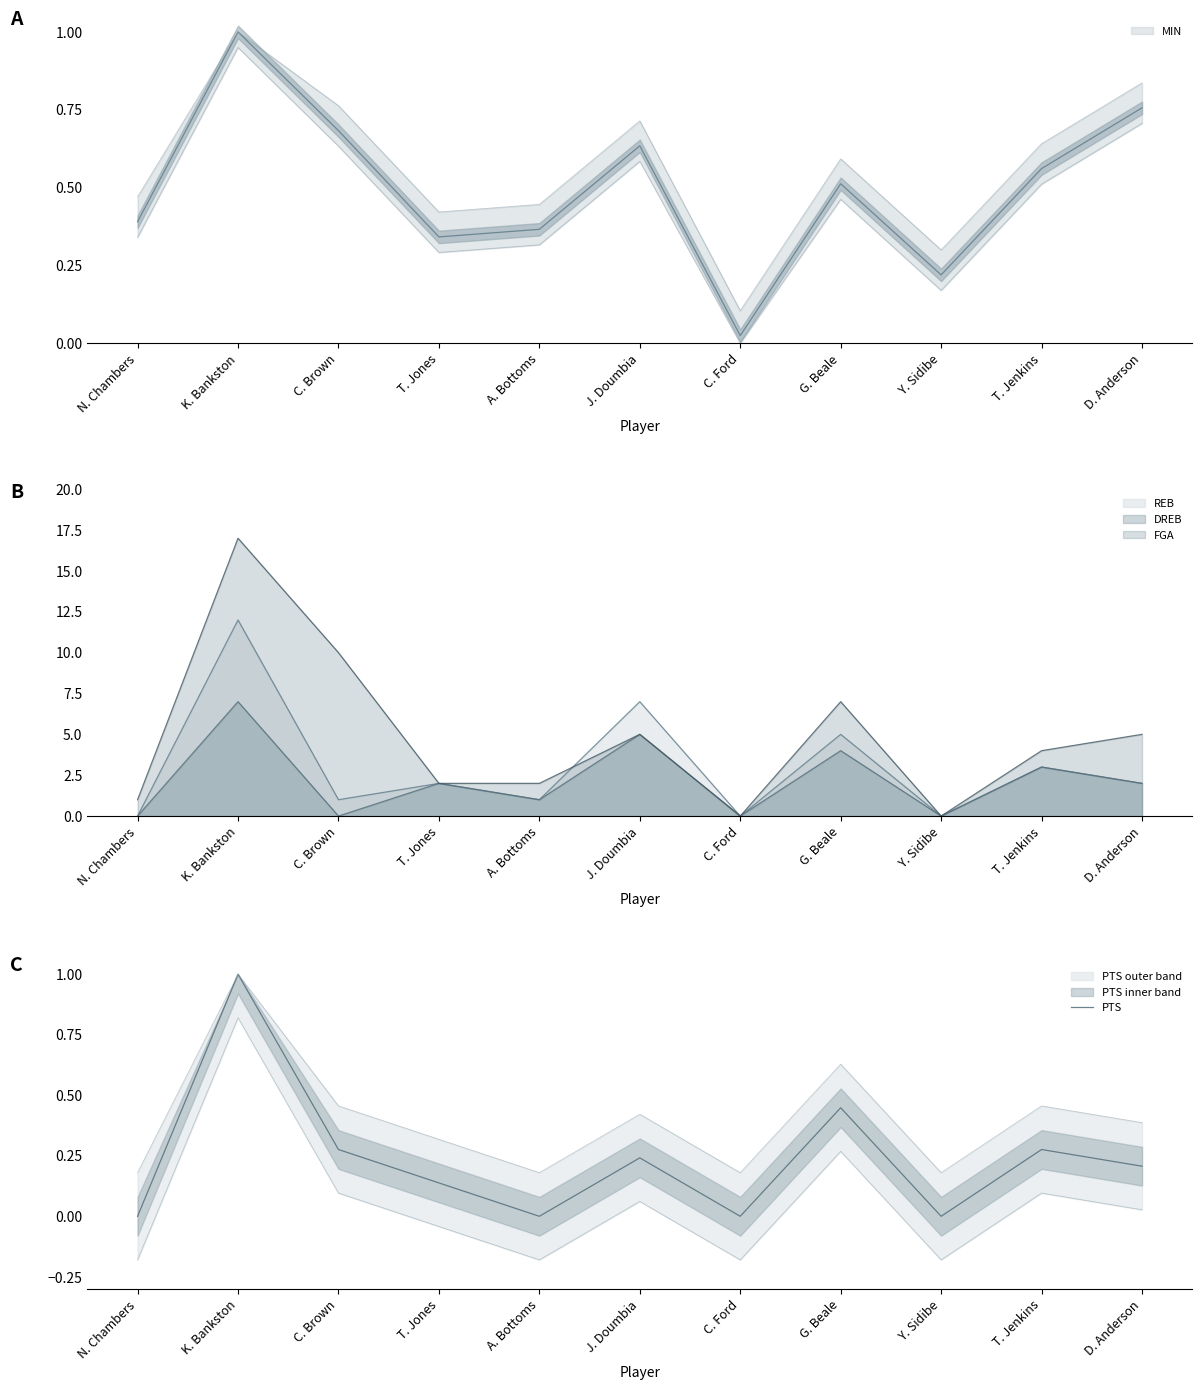

Reading left to right, transcribe all the data shown in this chart.

N. Chambers=0.0	K. Bankston=1.0	C. Brown=0.3	T. Jones=0.1	A. Bottoms=0.0	J. Doumbia=0.2	C. Ford=0.0	G. Beale=0.4	Y. Sidibe=0.0	T. Jenkins=0.3	D. Anderson=0.2